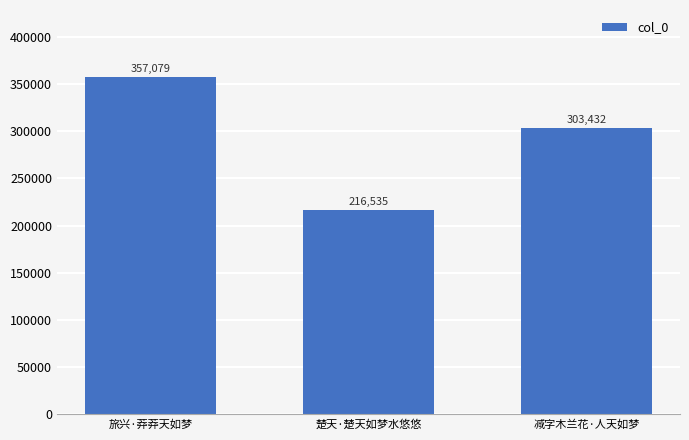

At which category does the chart reach its peak across all series?

旅兴·莽莽天如梦